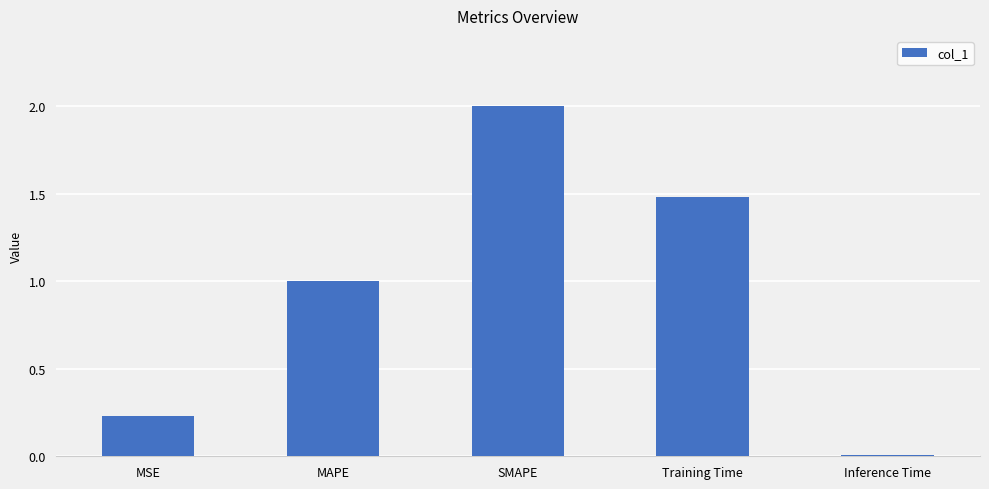

Between MSE and Training Time, which is larger?

Training Time